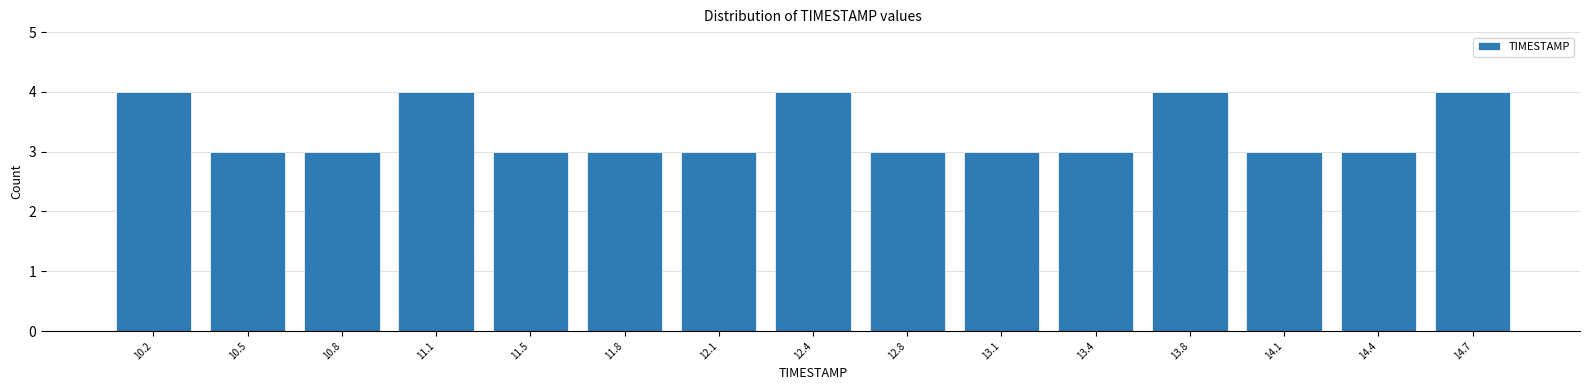

Reading left to right, transcribe this chart: for each bar, give the range it covers on the x-axis and its height. Neither the bar edges nor the heights are printed on the chart, so give them approximately, as read against the axes.

10.00 to 10.35: 4
10.35 to 10.65: 3
10.65 to 11.00: 3
11.00 to 11.30: 4
11.30 to 11.65: 3
11.65 to 11.95: 3
11.95 to 12.30: 3
12.30 to 12.60: 4
12.60 to 12.95: 3
12.95 to 13.25: 3
13.25 to 13.60: 3
13.60 to 13.90: 4
13.90 to 14.25: 3
14.25 to 14.55: 3
14.55 to 14.90: 4